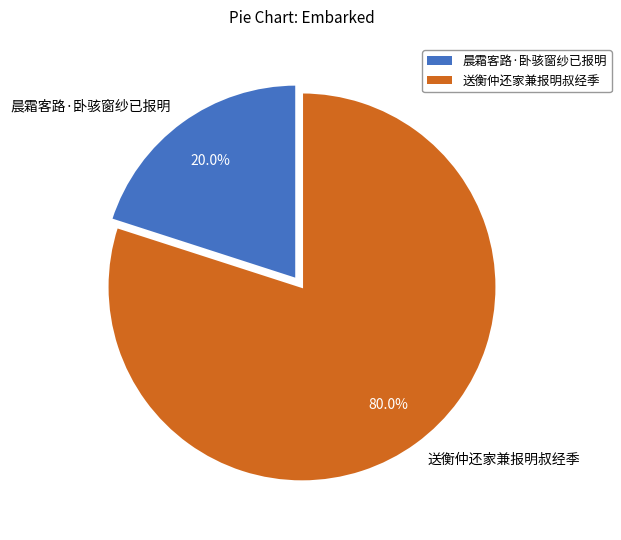

Which category has the biggest portion of the pie?

送衡仲还家兼报明叔经季